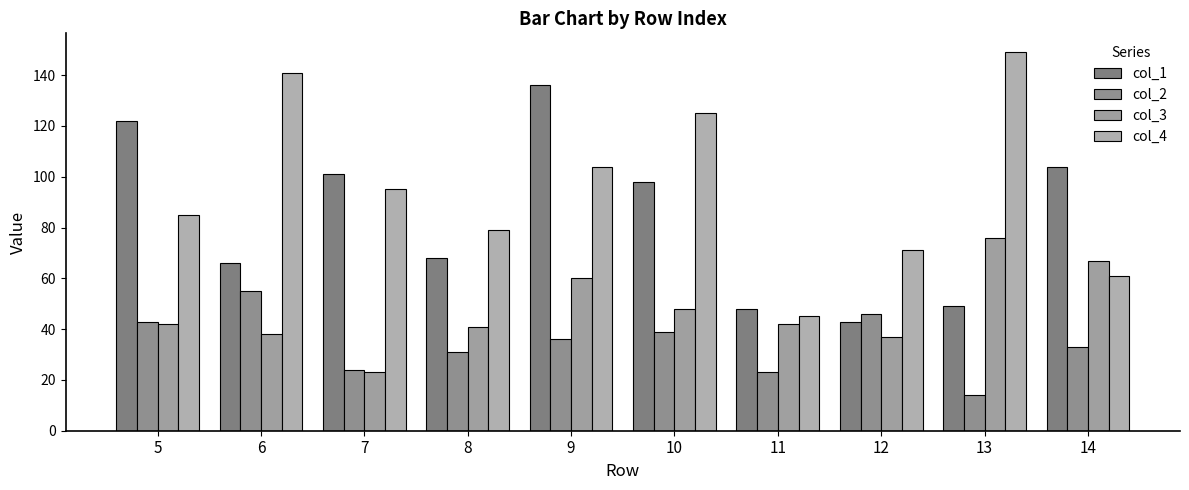

Read the col_1 value at 11, to the nearest 5.

50